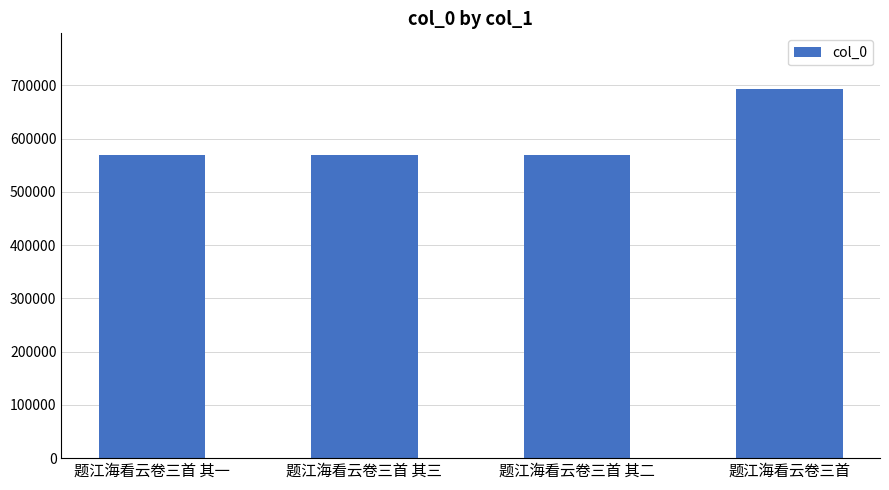

True or false: the data shows 133182 at 题江海看云卷三首 其二.

False